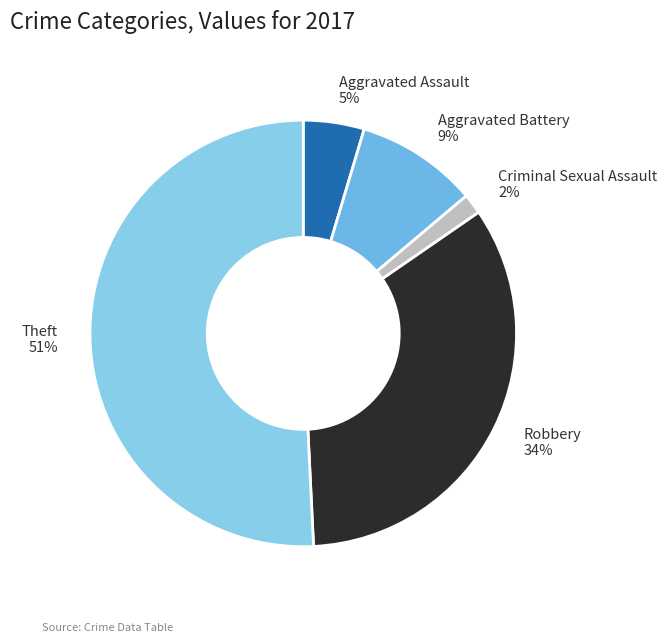

The Aggravated Assault 5% slice represents 5% of the pie. True or false?

True